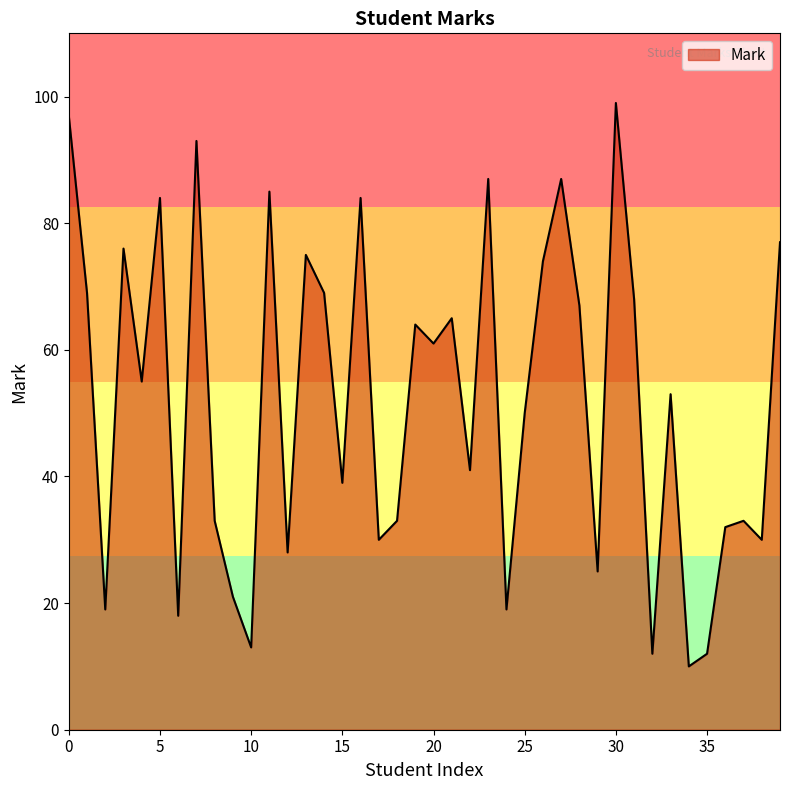

What is the smallest value displayed?

10